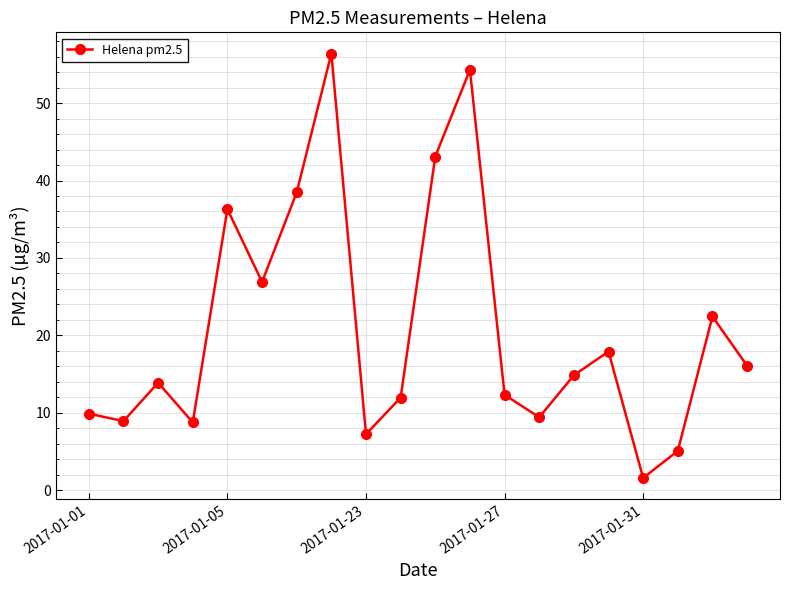

What is the difference between the maximum and minimum values?

54.8